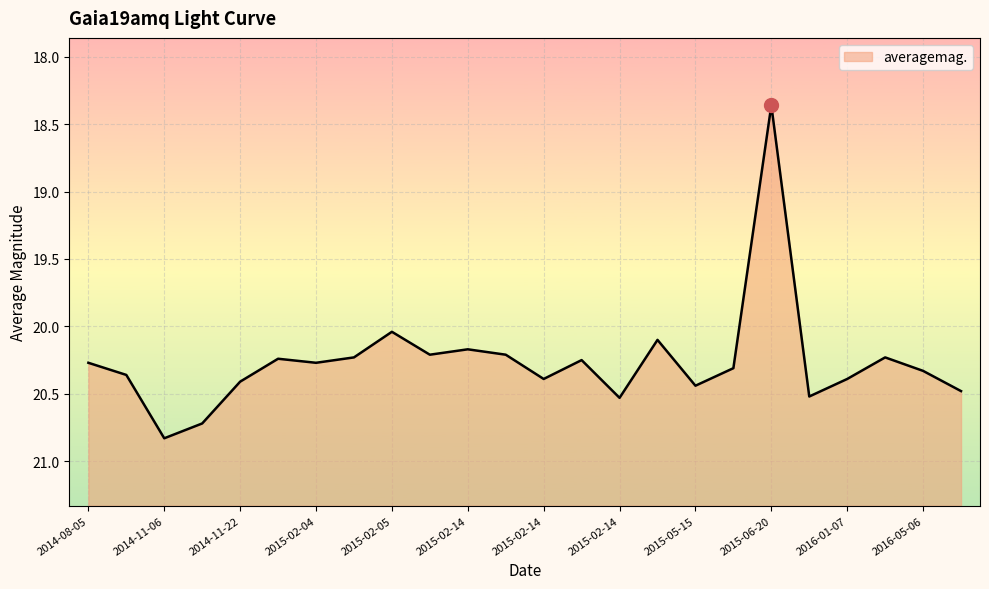

Reading left to right, extract all data points from this chart.

20.3	20.4	20.8	20.7	20.4	20.2	20.3	20.2	20.0	20.2	20.2	20.2	20.4	20.2	20.5	20.1	20.4	20.3	18.4	20.5	20.4	20.2	20.3	20.5